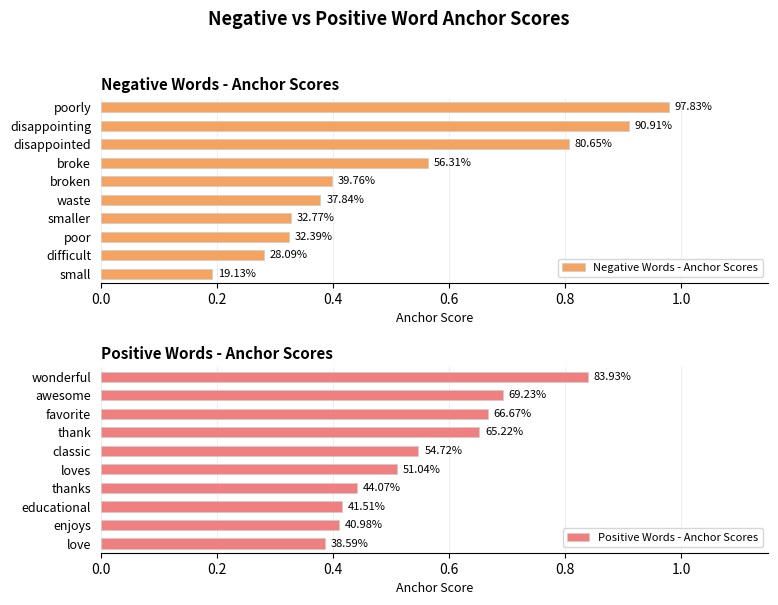

Does the chart contain stacked bars?

No